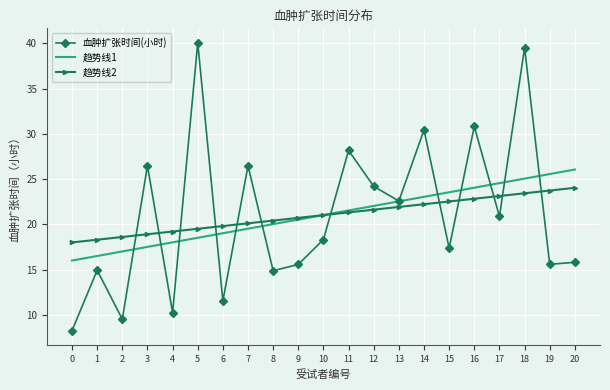

What is the highest value of the 趋势线2 series?

24.0